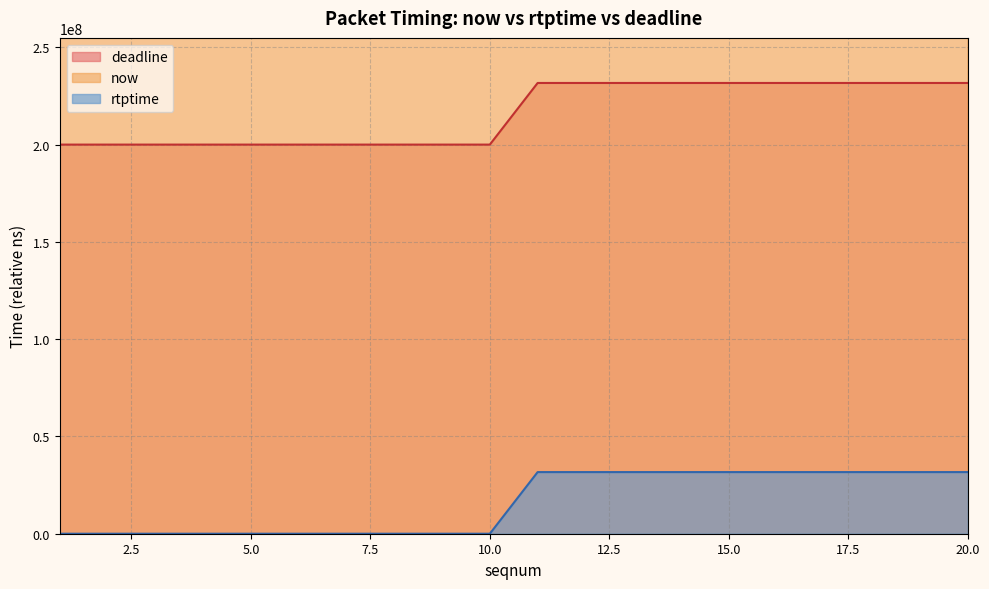

Is it true that deadline equals 31677778 at 13?

True